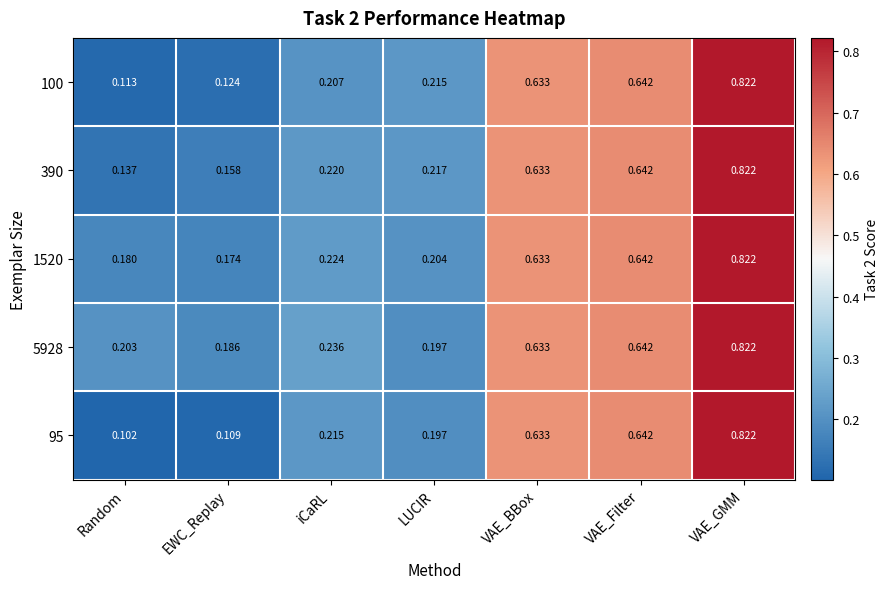

At which category is the sum across all series the highest?

VAE_GMM